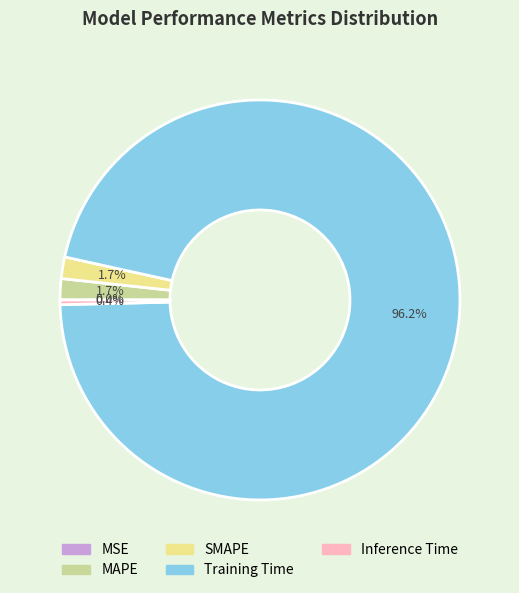

Does Training Time represent more than half of the total?

Yes